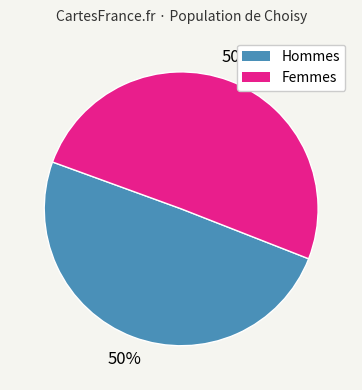

To the nearest percent, what is the average slice percentage?

50%